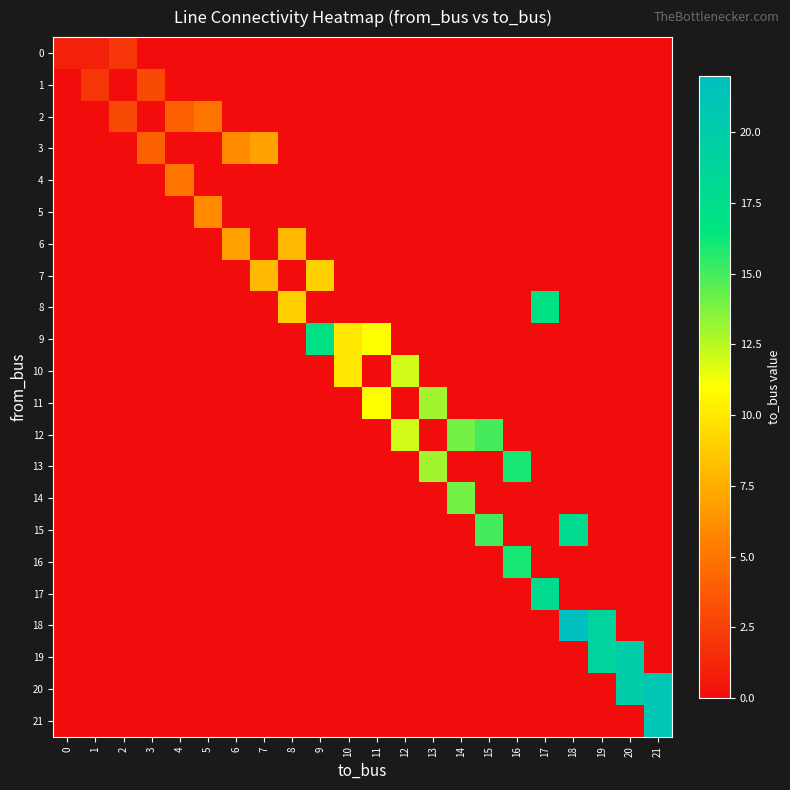

What is the total value across all series at 2?

5